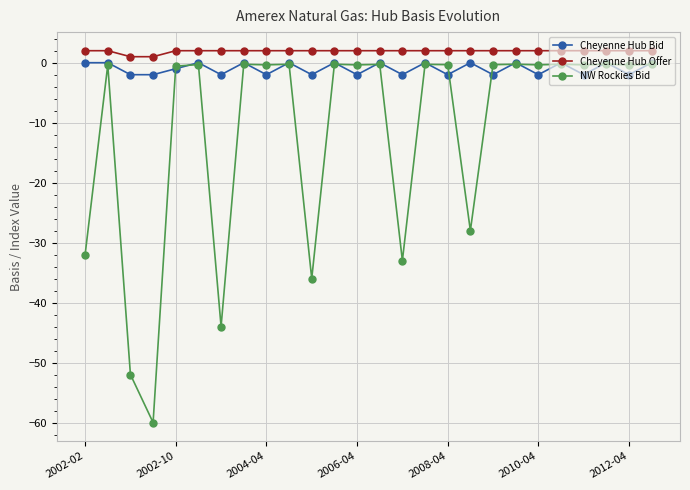

List the series in order of their overall mean, highest first.

Cheyenne Hub Offer, Cheyenne Hub Bid, NW Rockies Bid